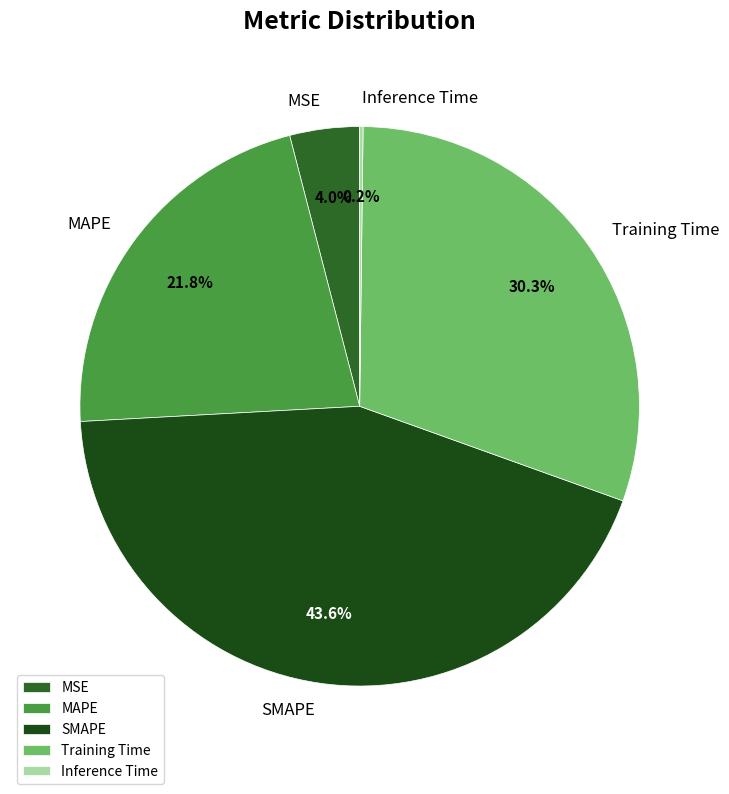

Is MAPE the majority of the pie?

No